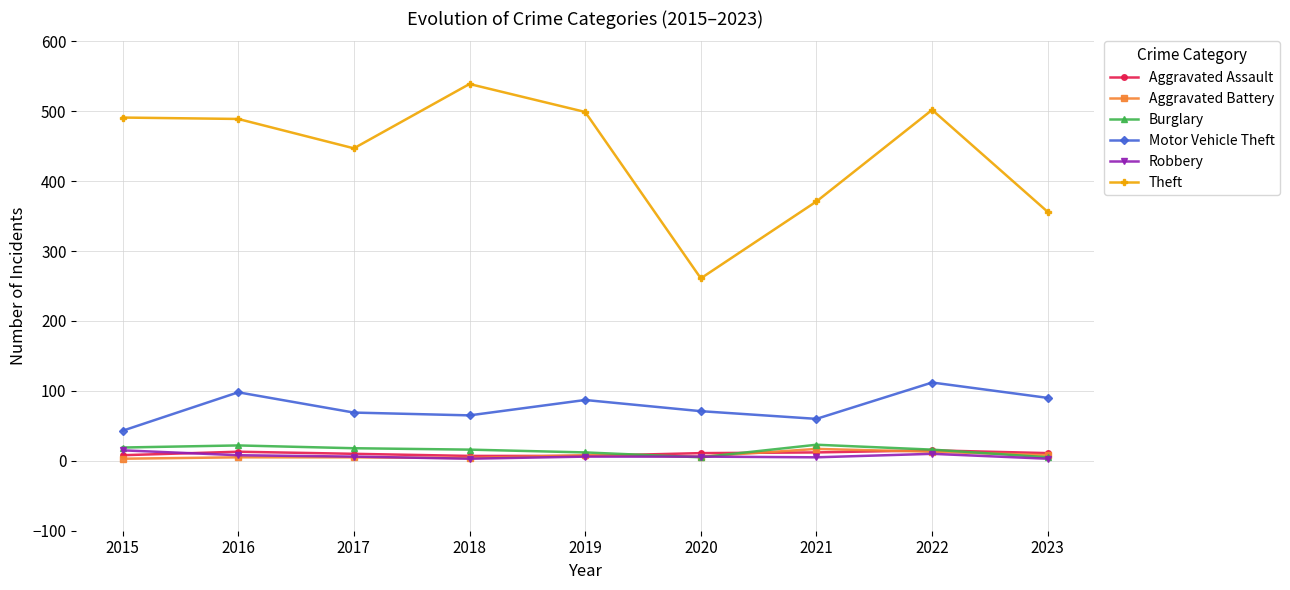

Does the chart have visible grid lines?

Yes